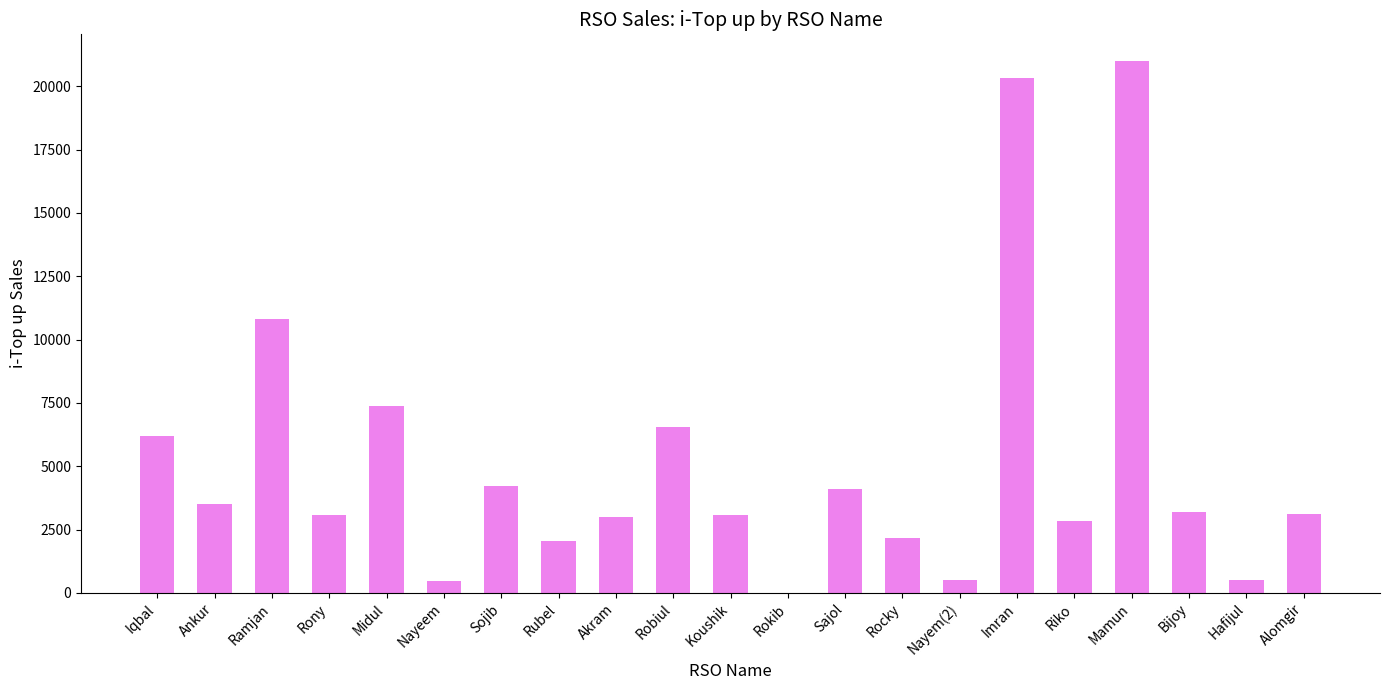

At which category does the chart reach its peak across all series?

Mamun